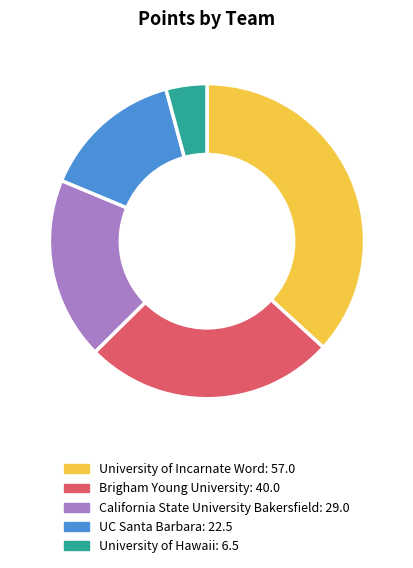

Is there any slice that represents more than half of the pie?

No